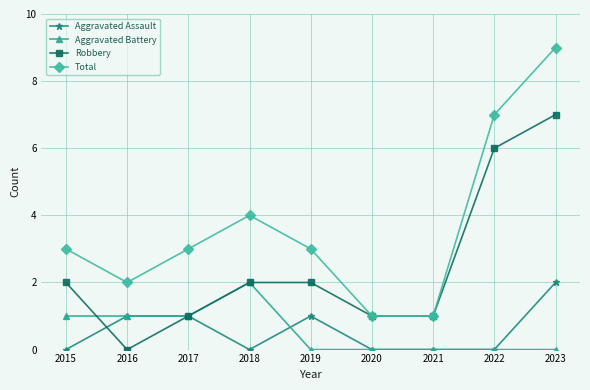

Which series has the widest spread of values?

Total